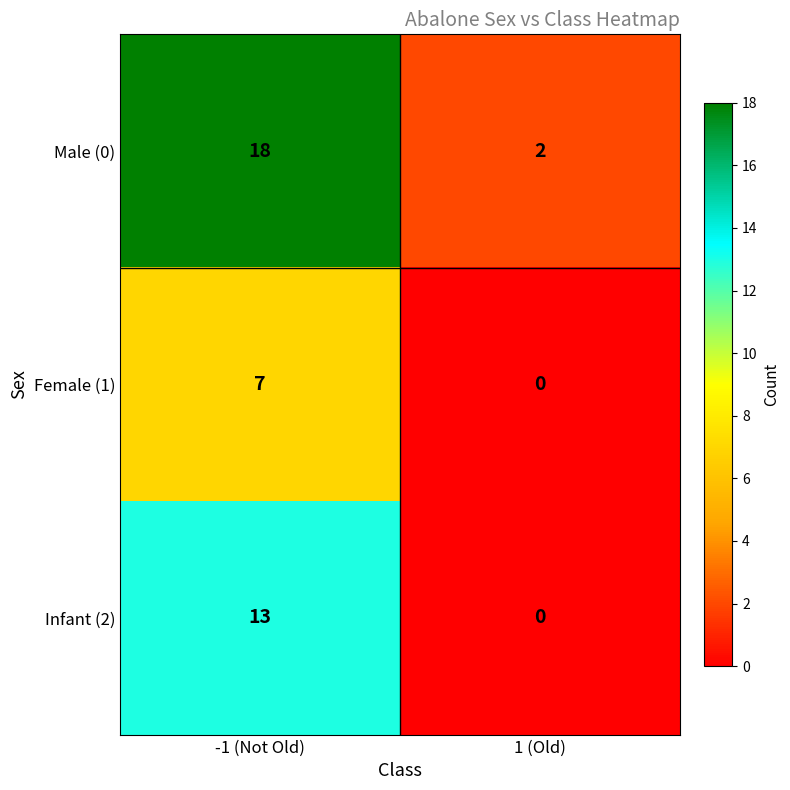

What is the spread (max minus min) of values at -1 (Not Old)?

11